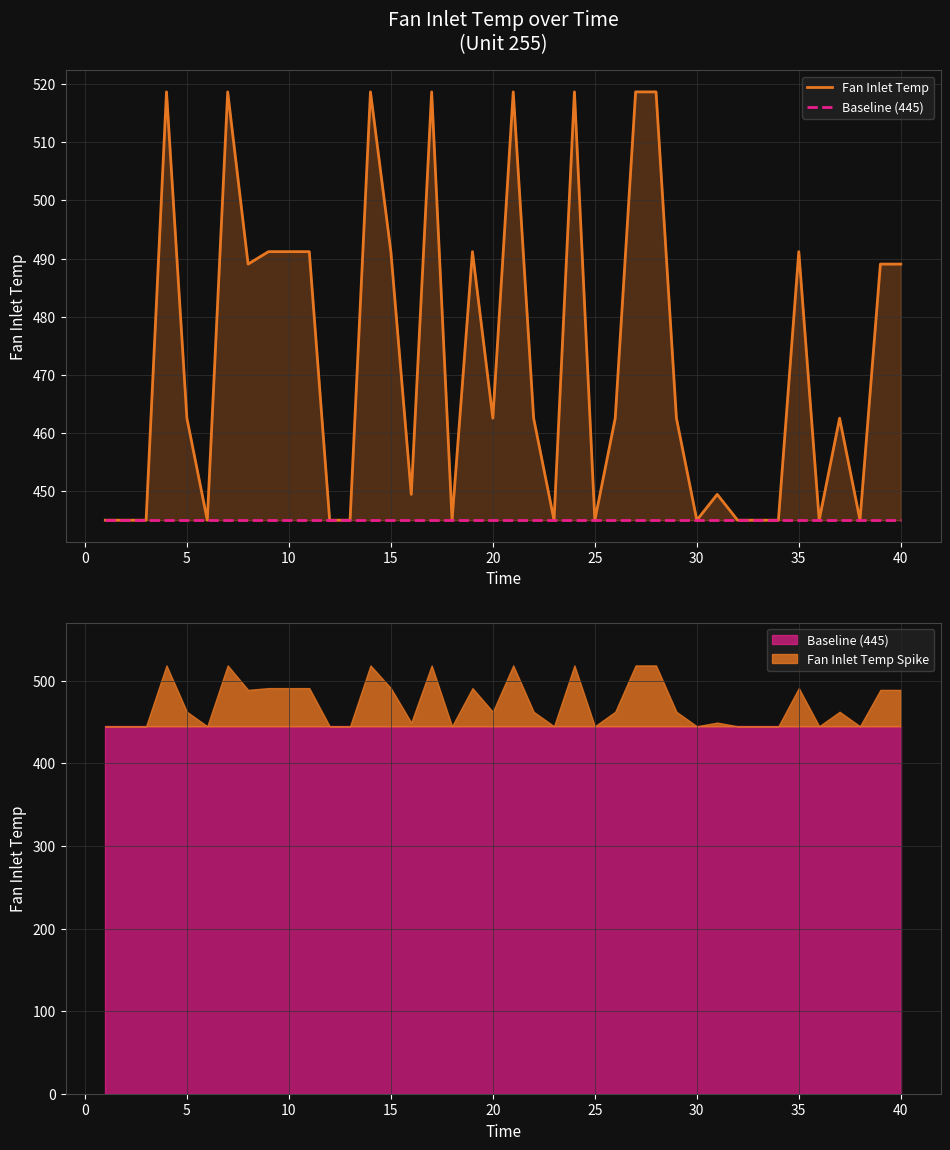

At how many categories does at least one series exceed 484?

17